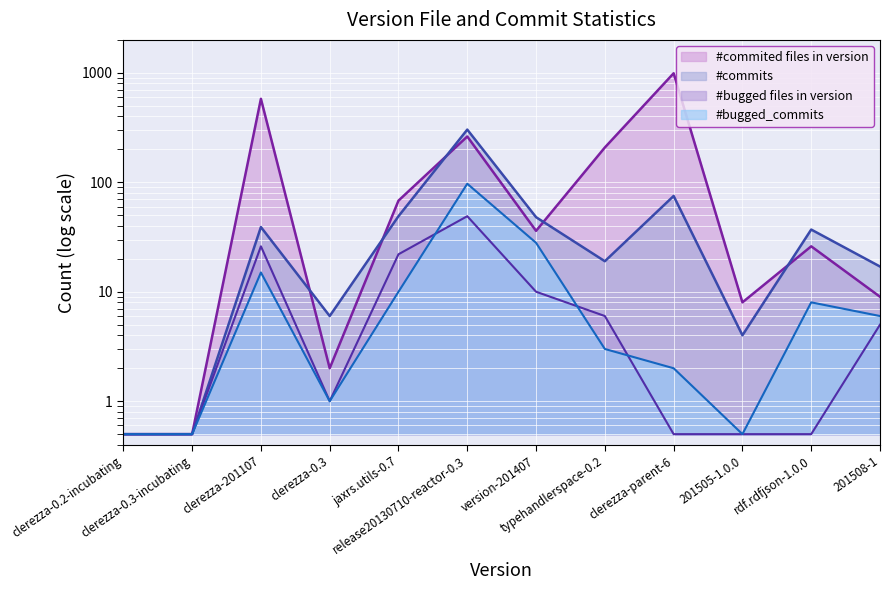

What is the label of the 4th point from the left?

clerezza-0.3